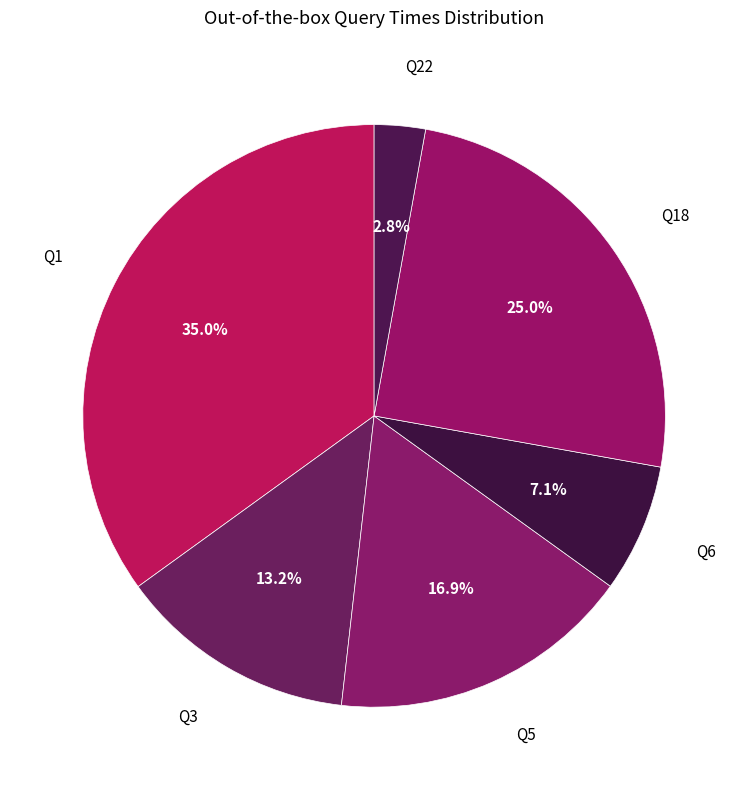

Rank the categories by value from lowest to highest.

Q22, Q6, Q3, Q5, Q18, Q1